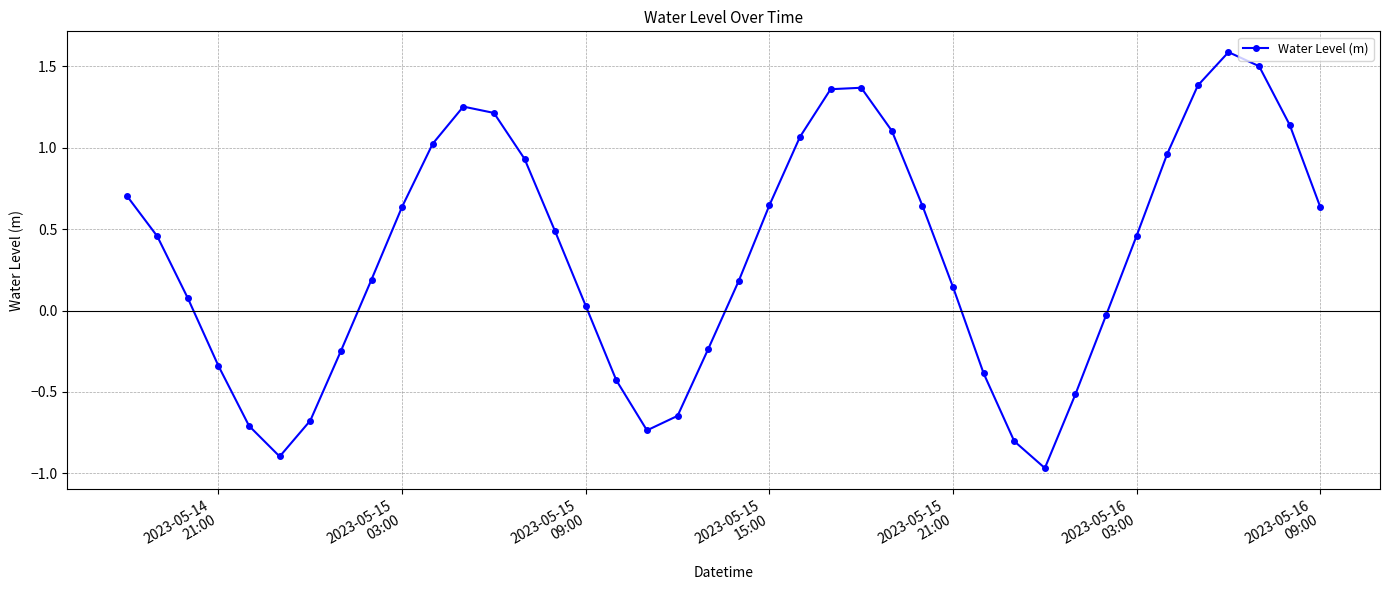

What is the difference between the second highest and minimum values?

2.5